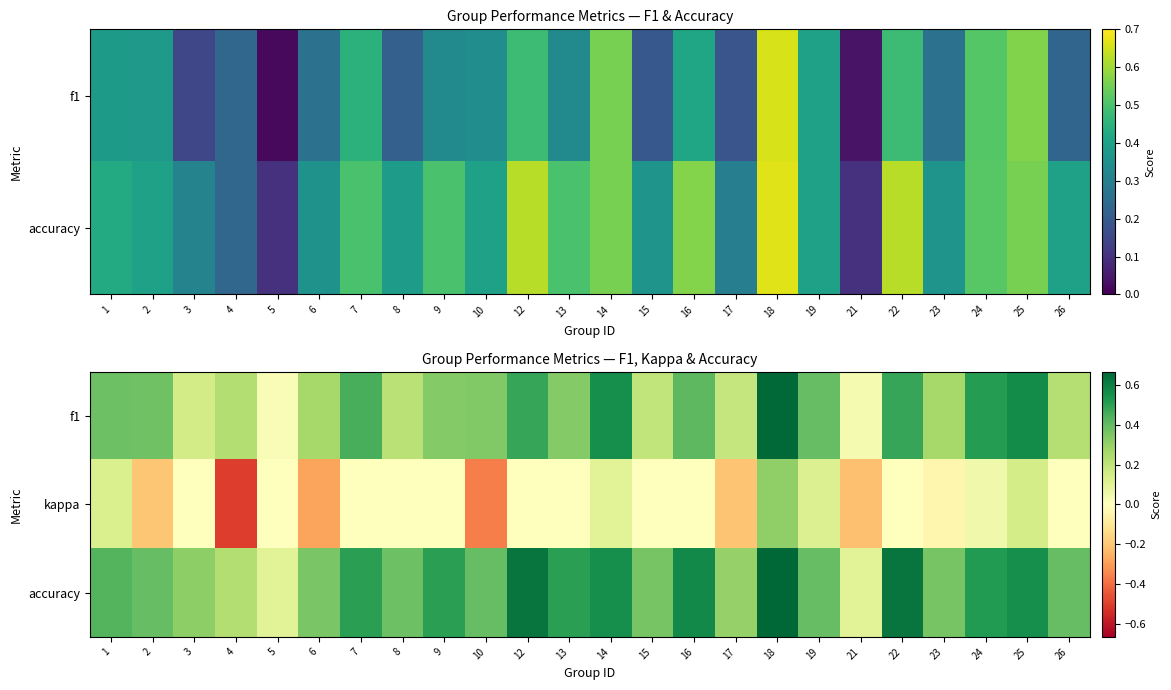

At which label is accuracy closest to 0?

5